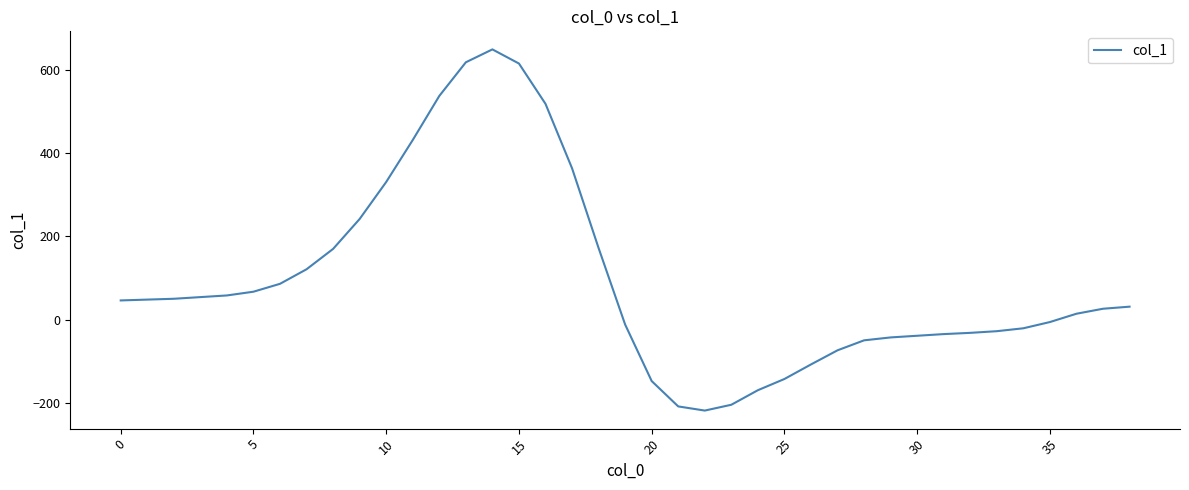

What is the maximum value shown in the chart?

650